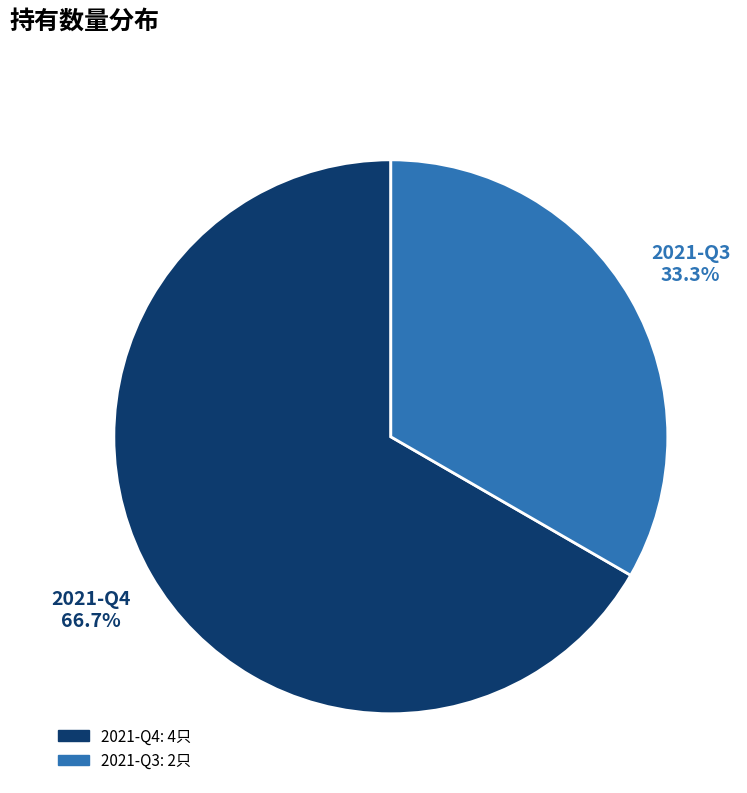

Do 2021-Q3 and 2021-Q4 together represent more than half of the pie?

Yes